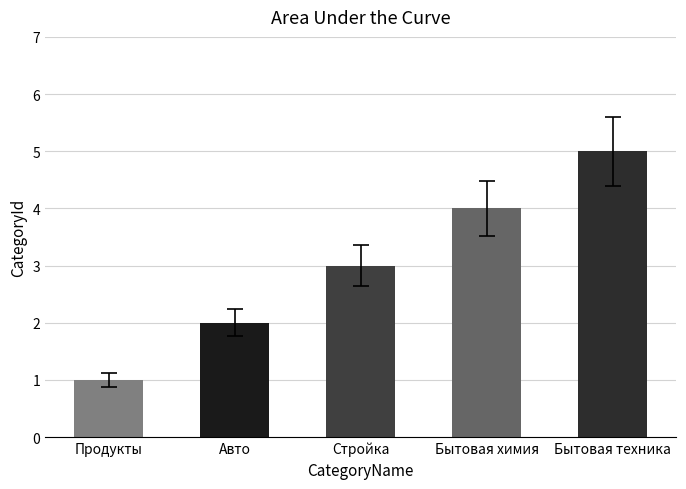

What value does the data have at Продукты?

1